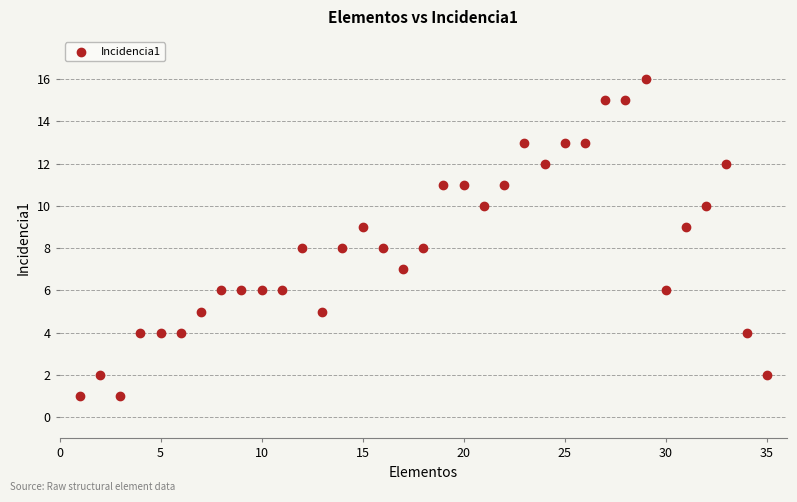

What is the range of Y values (max minus min)?

15